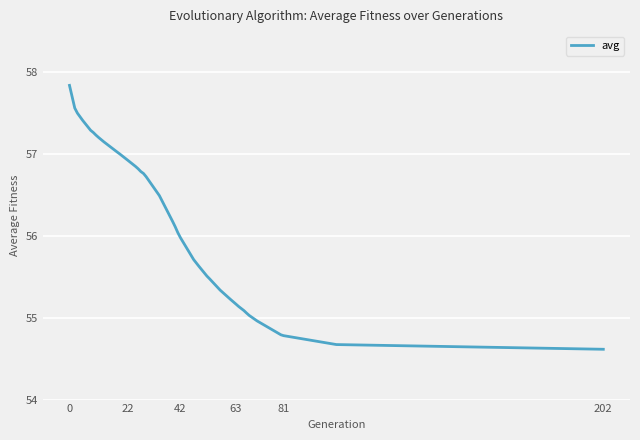

What is the minimum value shown in the chart?

54.6